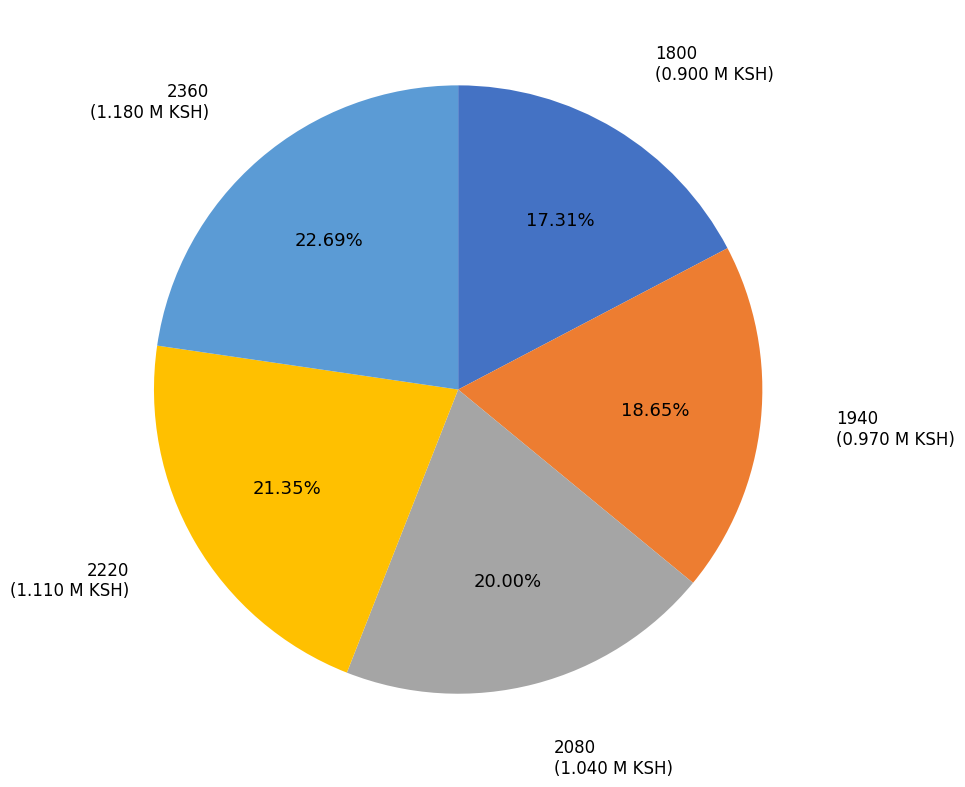

True or false: 1940 accounts for 10% of the total.

False